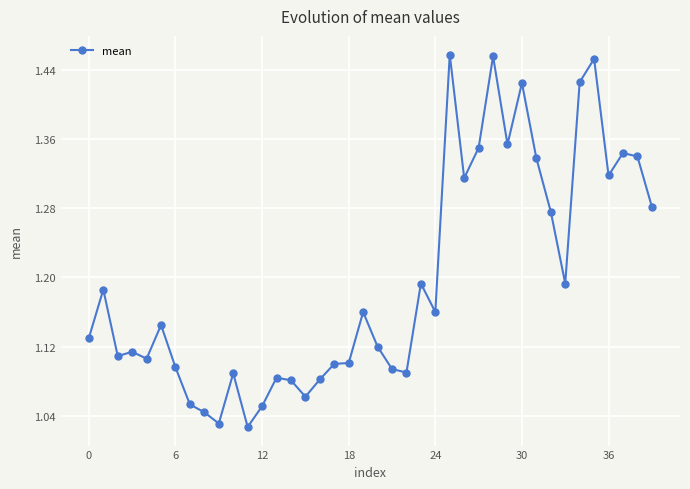

True or false: the data has more than 0 interior local peaks.

True